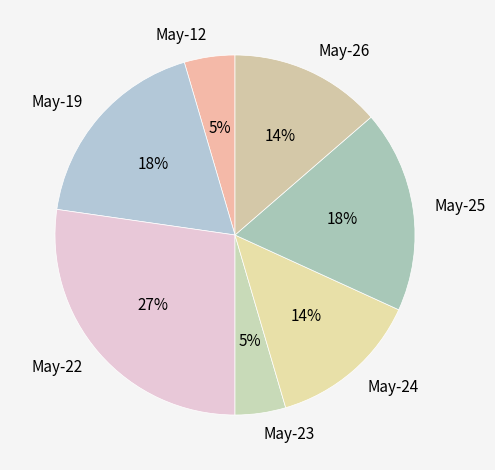

To the nearest percent, what is the difference between the May-26 and May-12 slice percentages?

9%